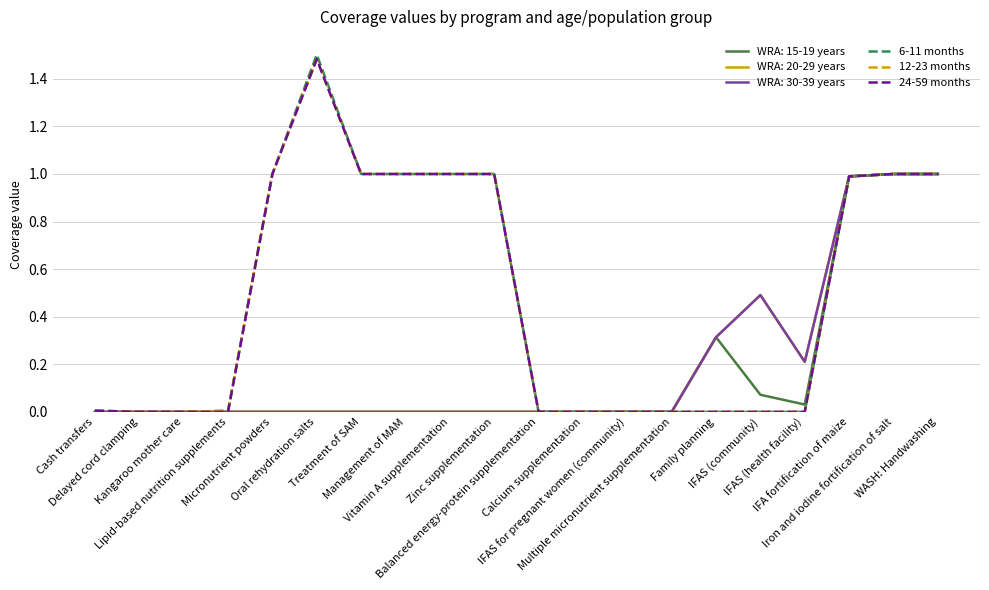

Which series has the largest total across all categories?

6-11 months